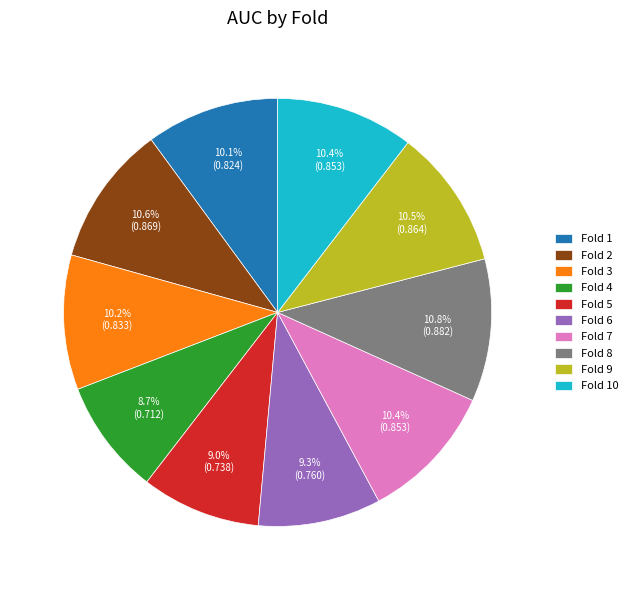

Is it true that Fold 10 is 5% of the pie?

False